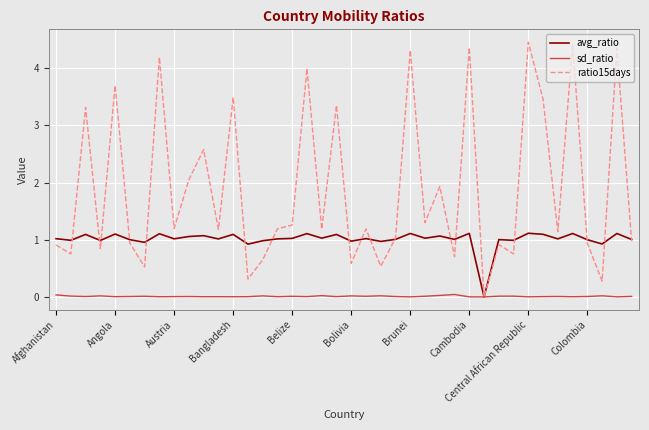

Which series has the largest range (max minus min)?

ratio15days